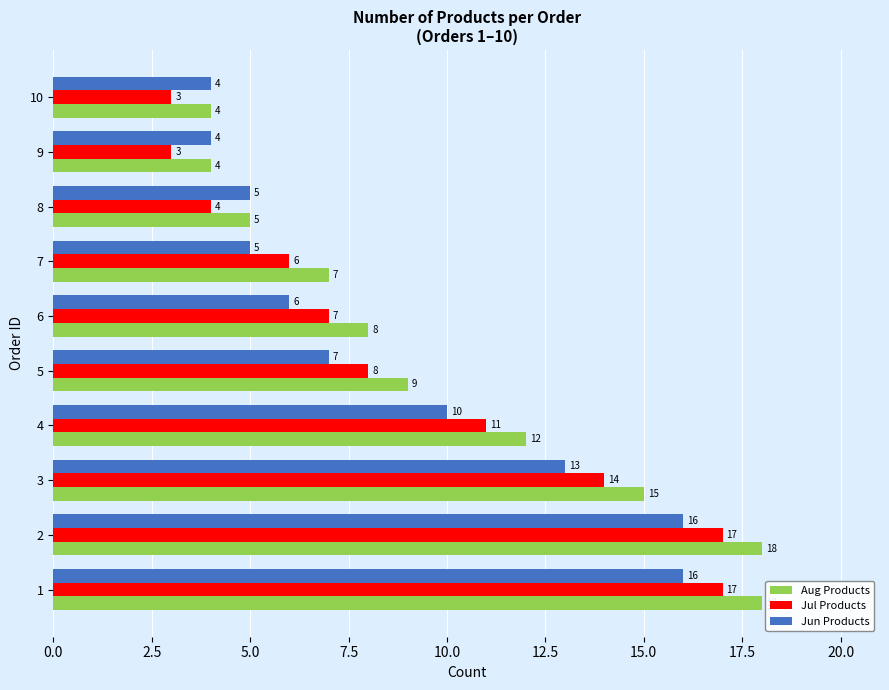

What is the sum of all Jun Products values?

86